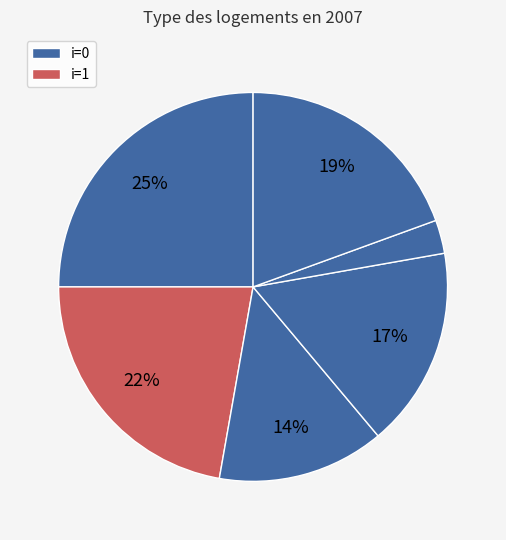

Is there any slice that represents more than half of the pie?

No